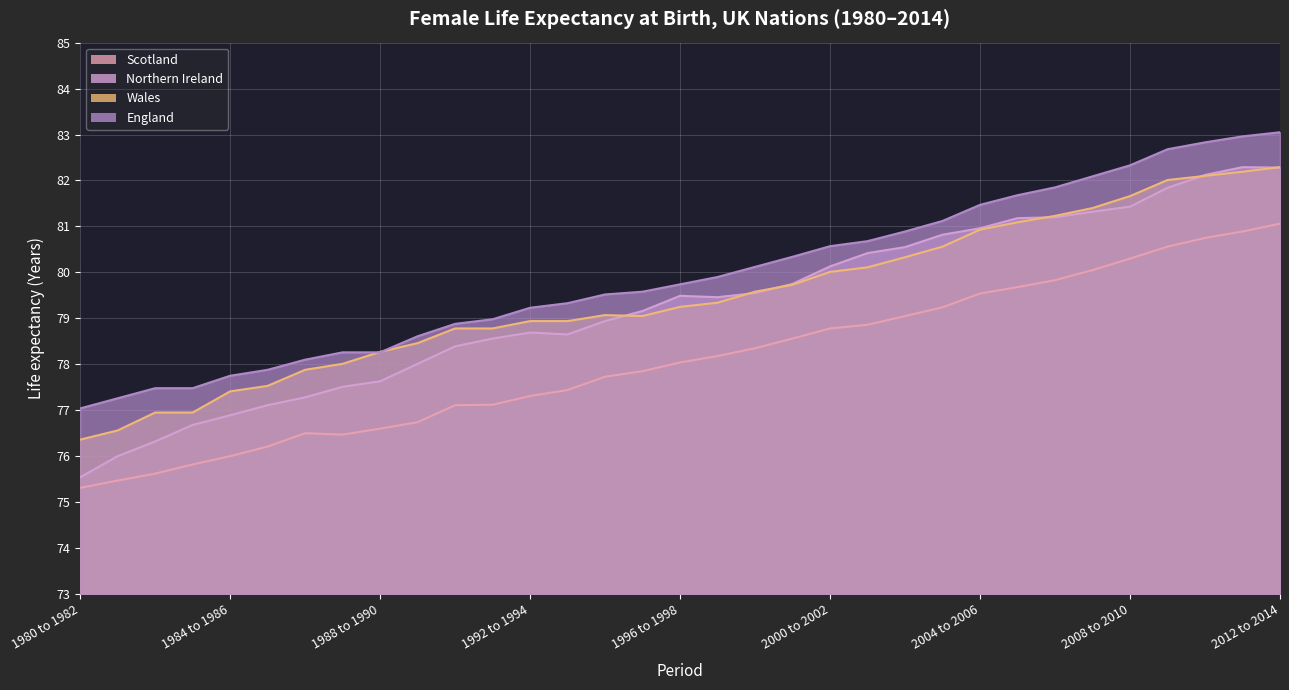

Is the value of Northern Ireland at 1998 to 2000 greater than the value of Wales at 2010 to 2012?

No